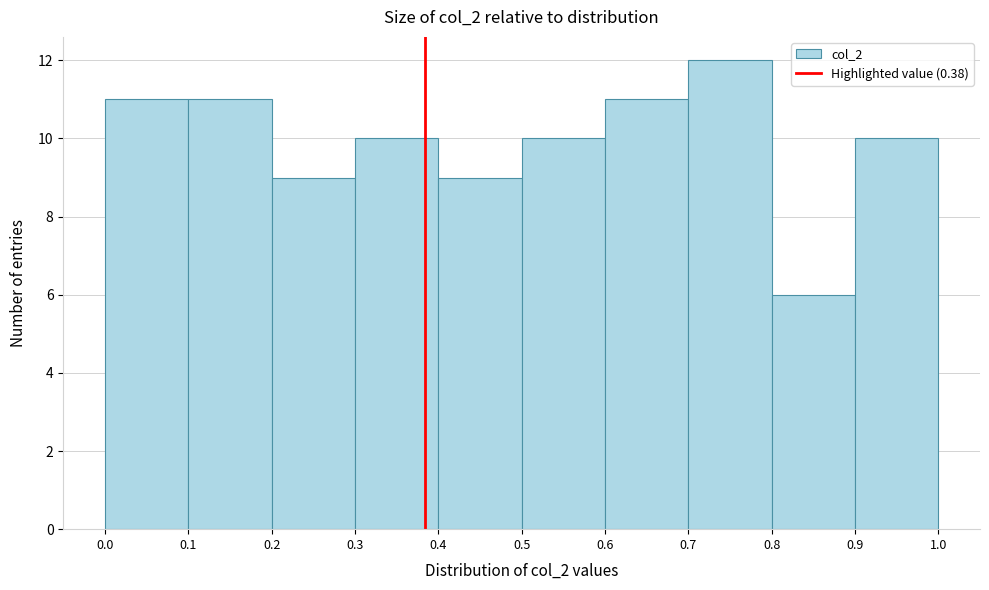

Which range on the x-axis has the tallest bar?

0.7 to 0.8